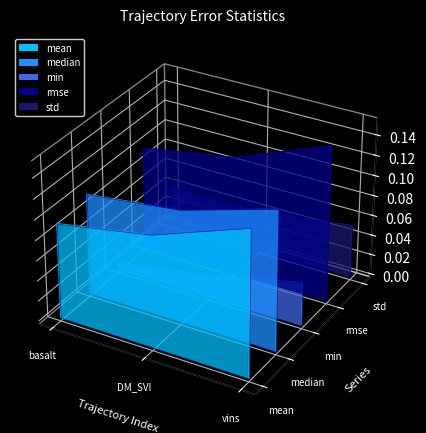

The value of min at DM_SVI_slam_traj is 0.0. True or false?

True